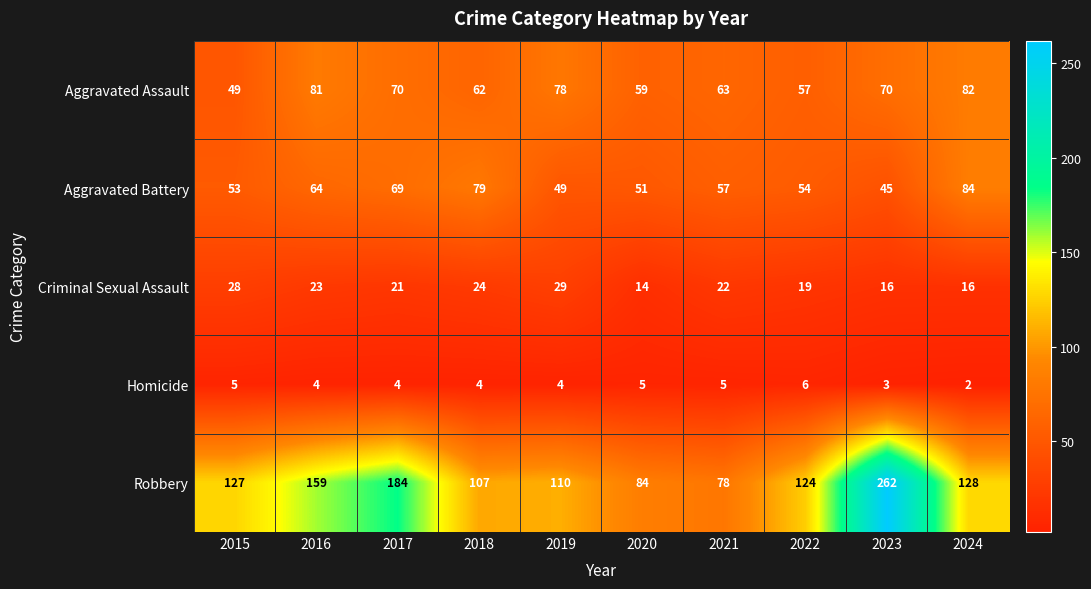

Which series has the largest range (max minus min)?

Robbery